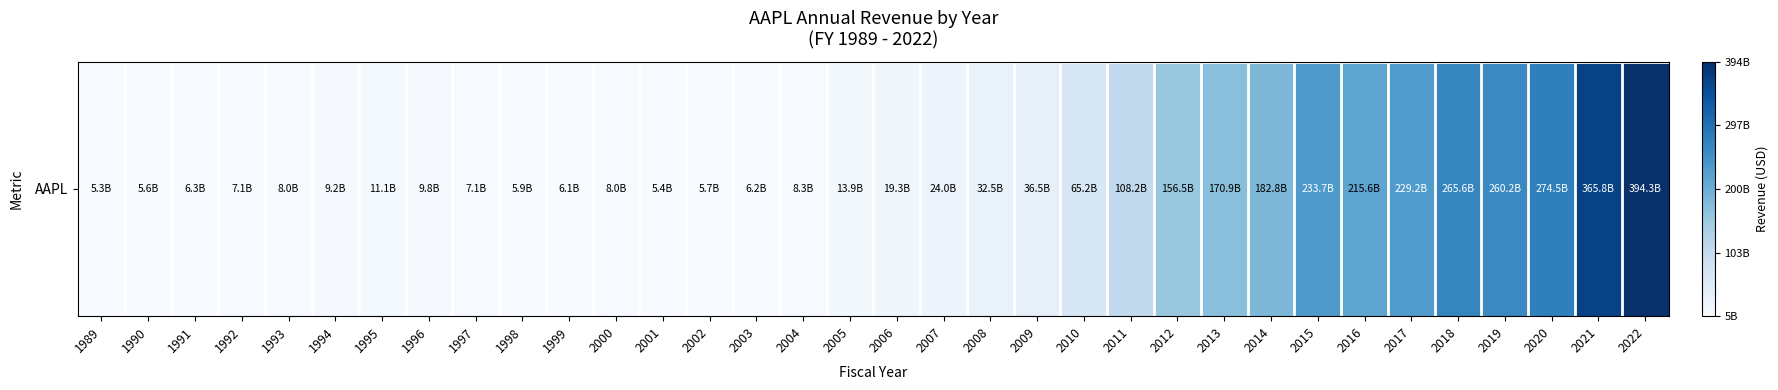

How many data points are above 19315000000?

16